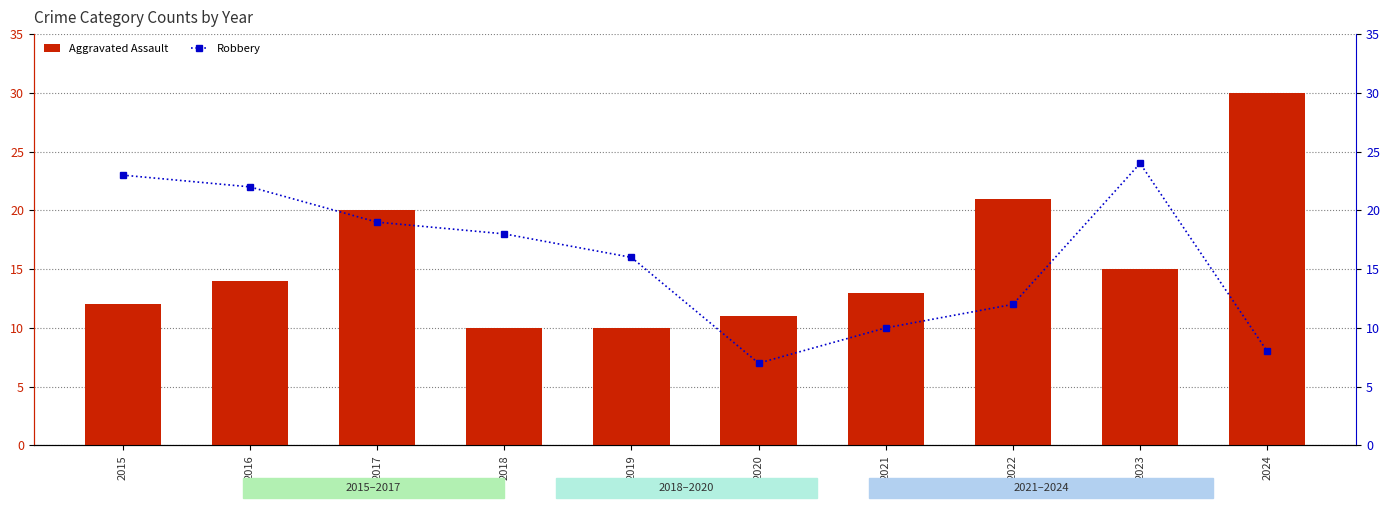

Reading left to right, transcribe all the data shown in this chart.

Aggravated Assault: 12	14	20	10	10	11	13	21	15	30
Robbery: 23	22	19	18	16	7	10	12	24	8